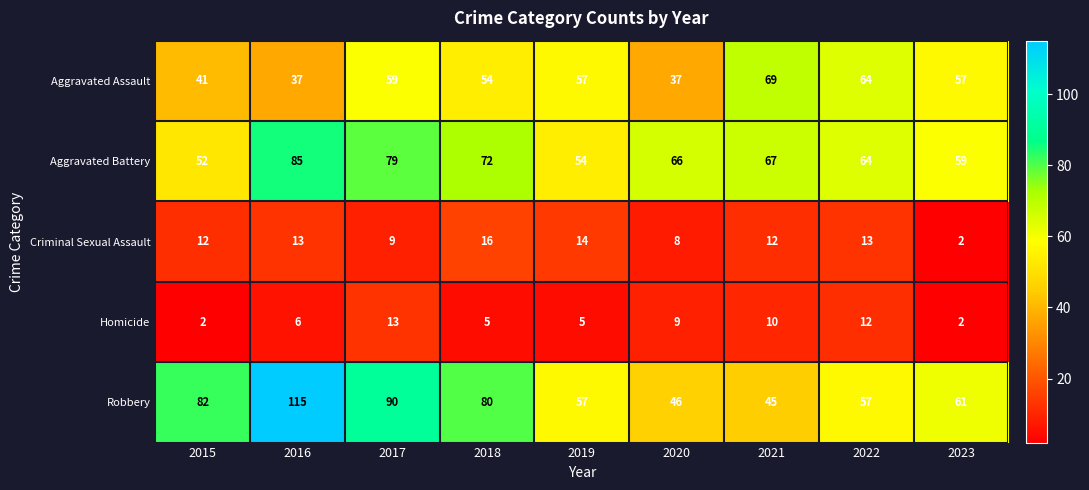

Which series has the widest spread of values?

Robbery